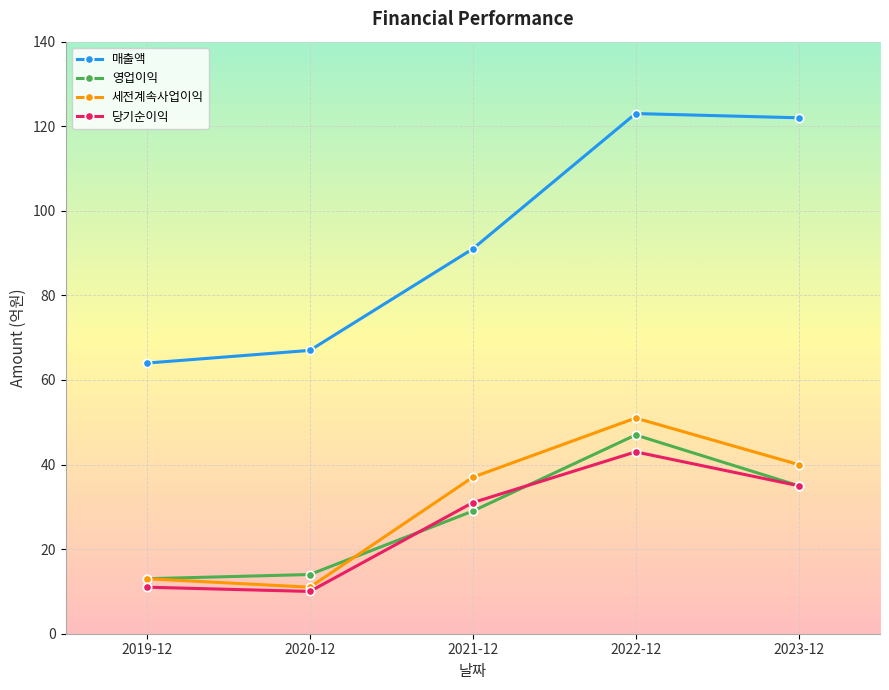

What is the smallest value displayed?

10